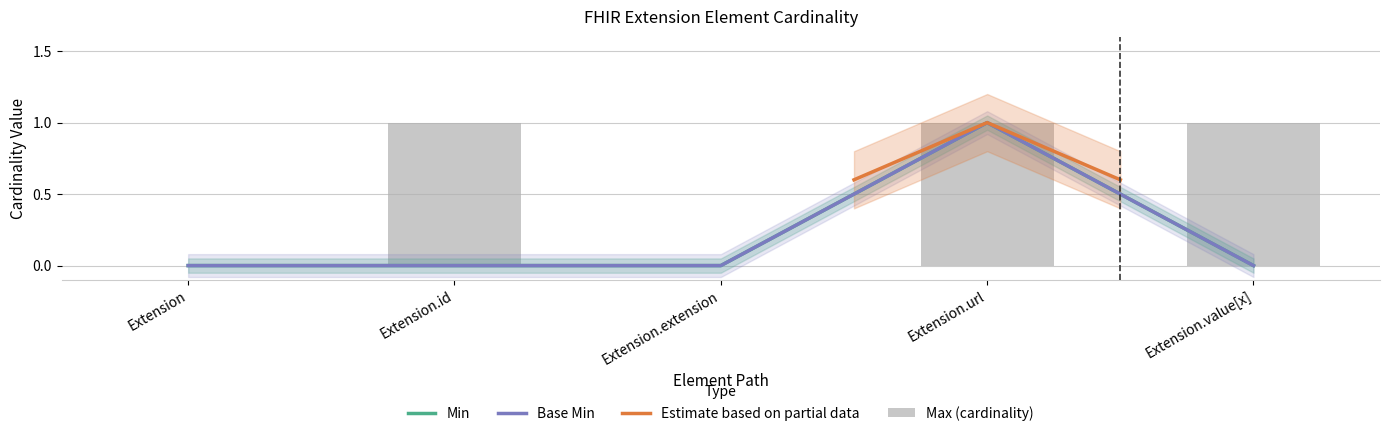

What is the label of the 2nd bar from the right?

Extension.url